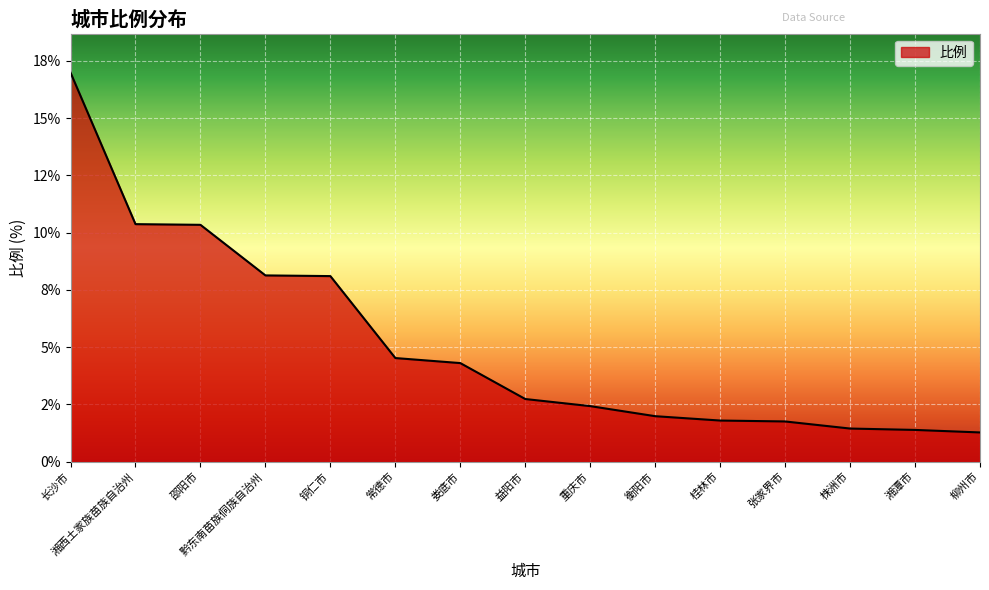

Is this an area chart (filled region under the line)?

Yes